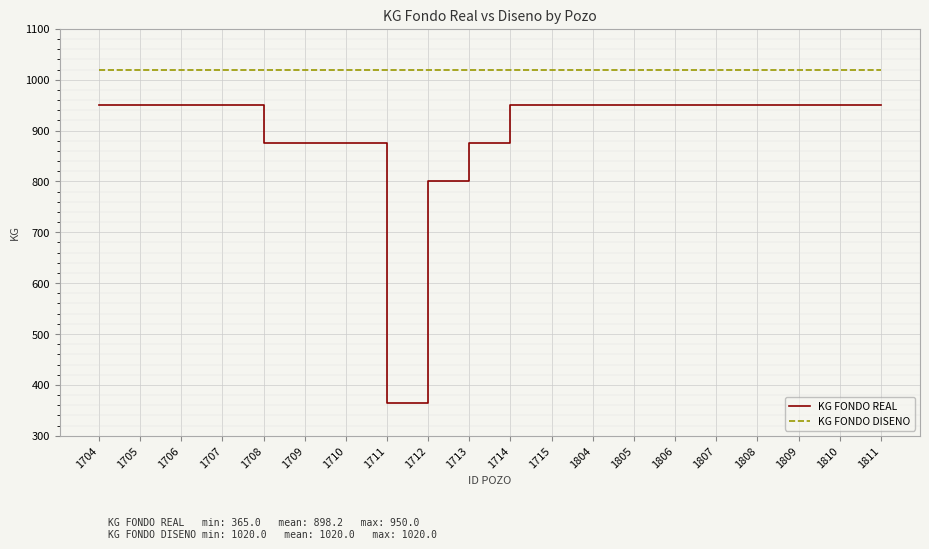

What is the difference between the maximum and minimum values in the KG FONDO REAL series?

585